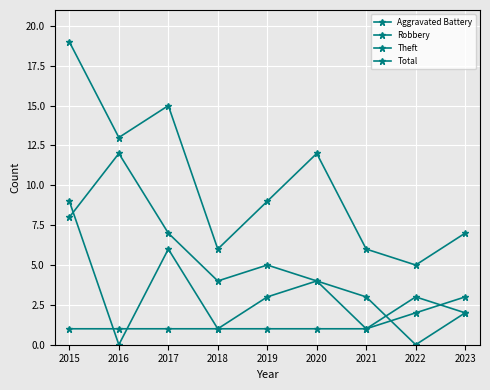

True or false: Theft has a value of 4 at 2022.

False